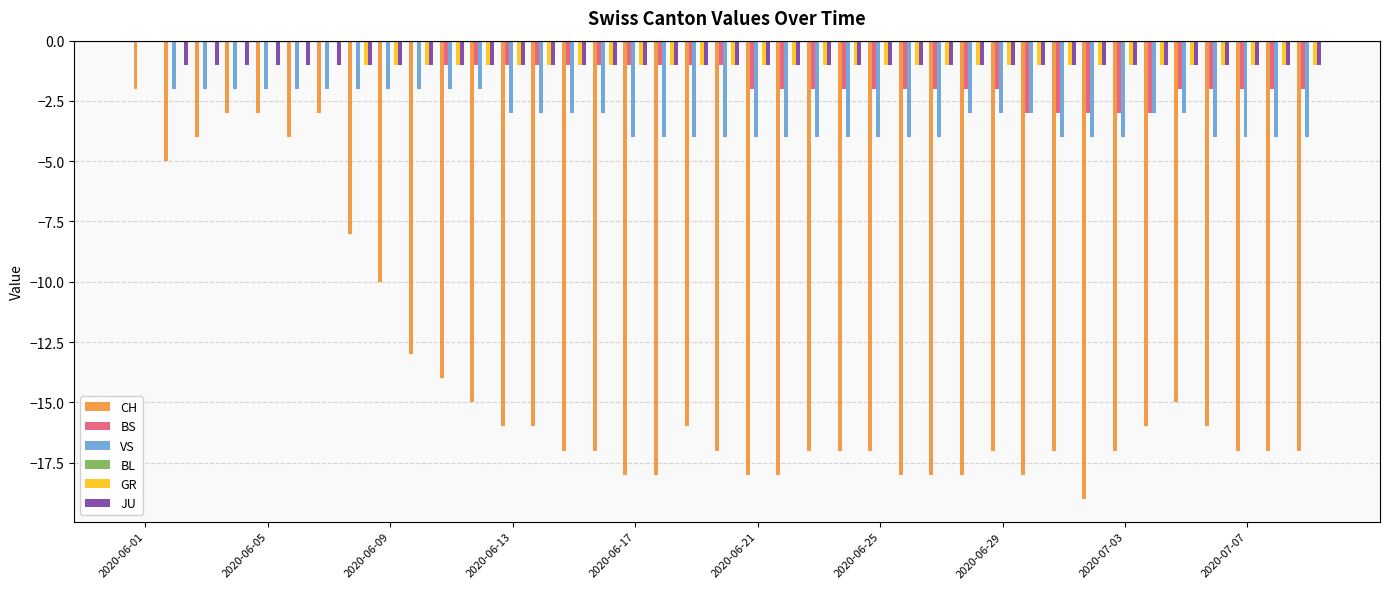

Count the number of data series in this chart.

5